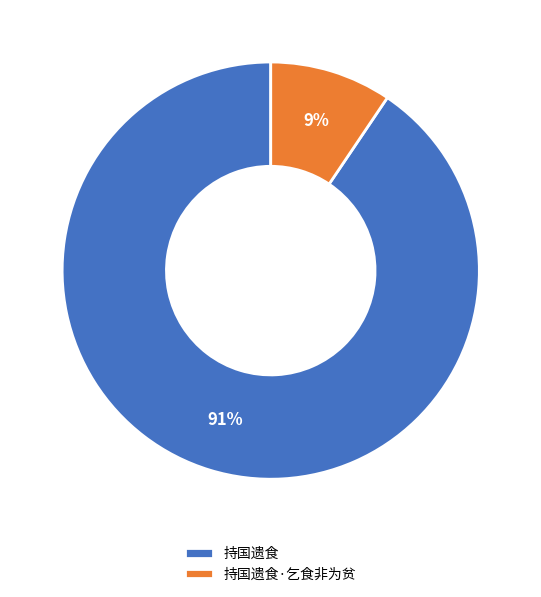

What percentage is the 持国遗食·乞食非为贫 slice, to the nearest percent?

9%